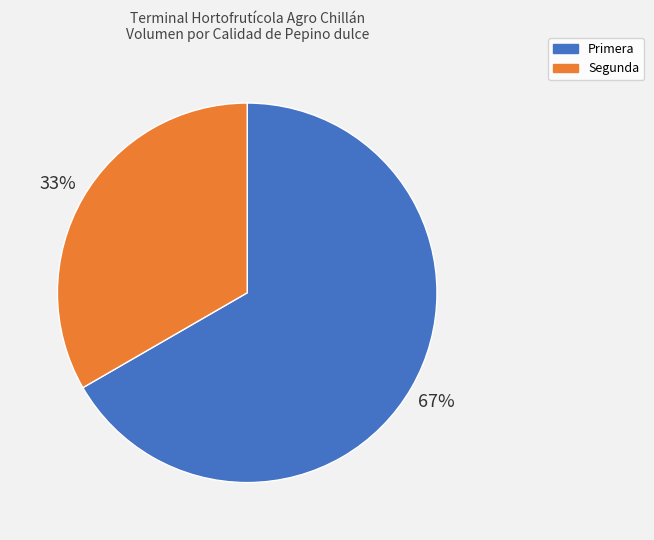

Between Segunda and Primera, which is larger?

Primera